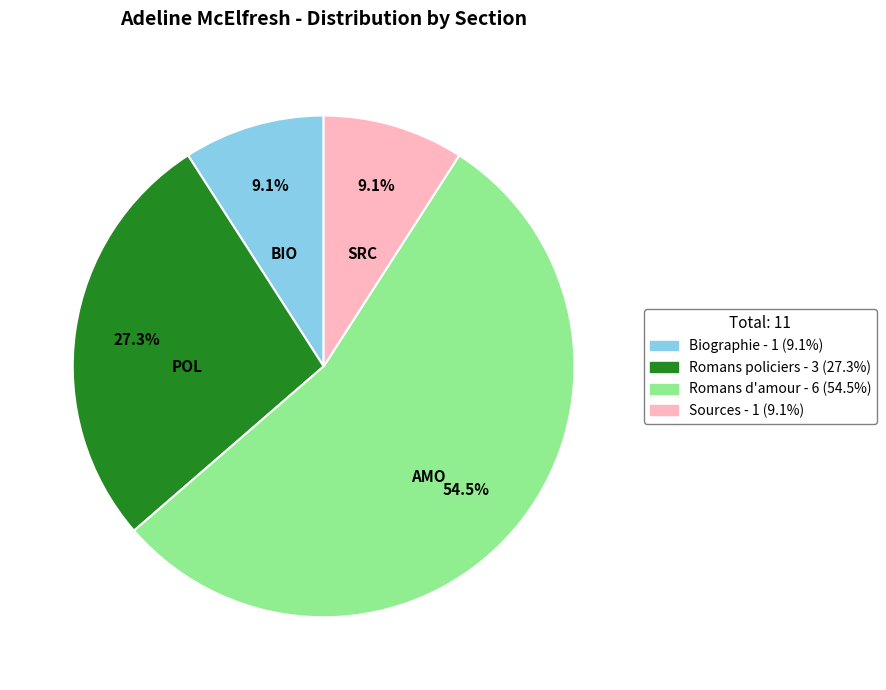

Does any single category account for the majority?

Yes